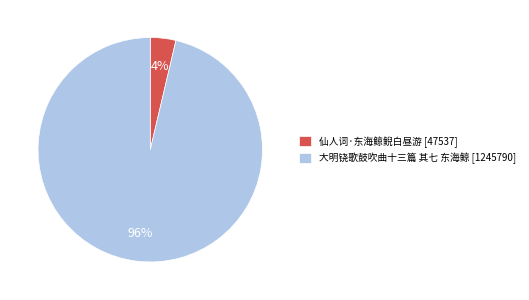

Which category has the smallest portion of the pie?

仙人词·东海鲸鲵白昼游